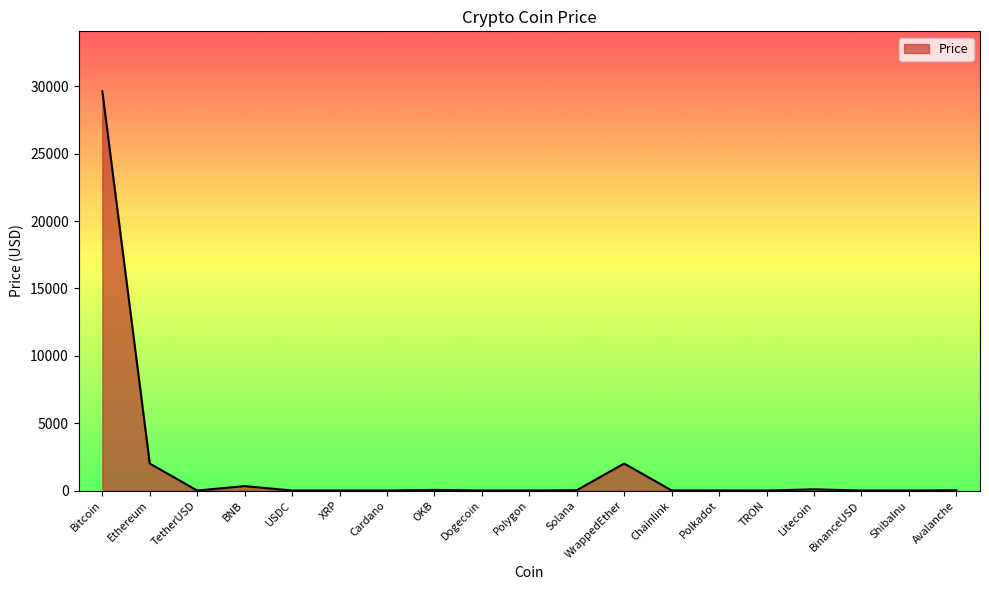

At which category does the chart reach its peak across all series?

Bitcoin